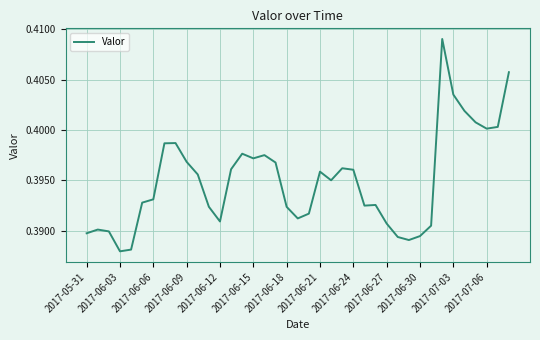

How many series are shown in this chart?

1